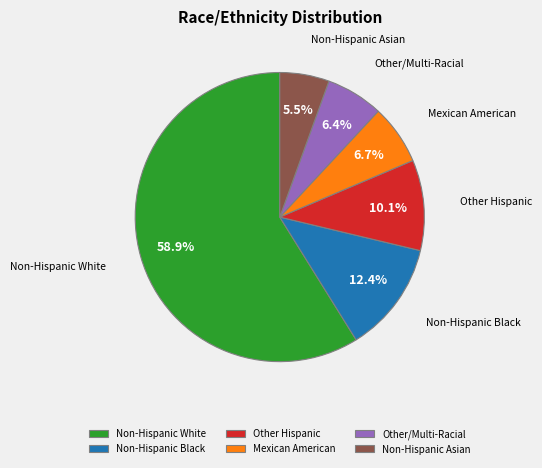

To the nearest percent, what is the difference between the Other Hispanic and Non-Hispanic Black slice percentages?

2%